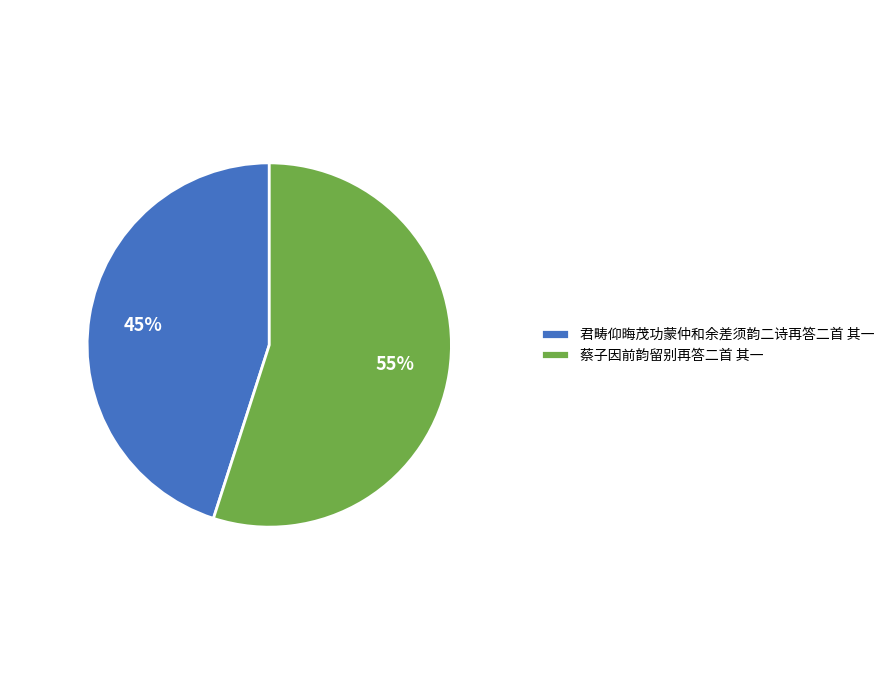

Is there any slice that represents more than half of the pie?

Yes